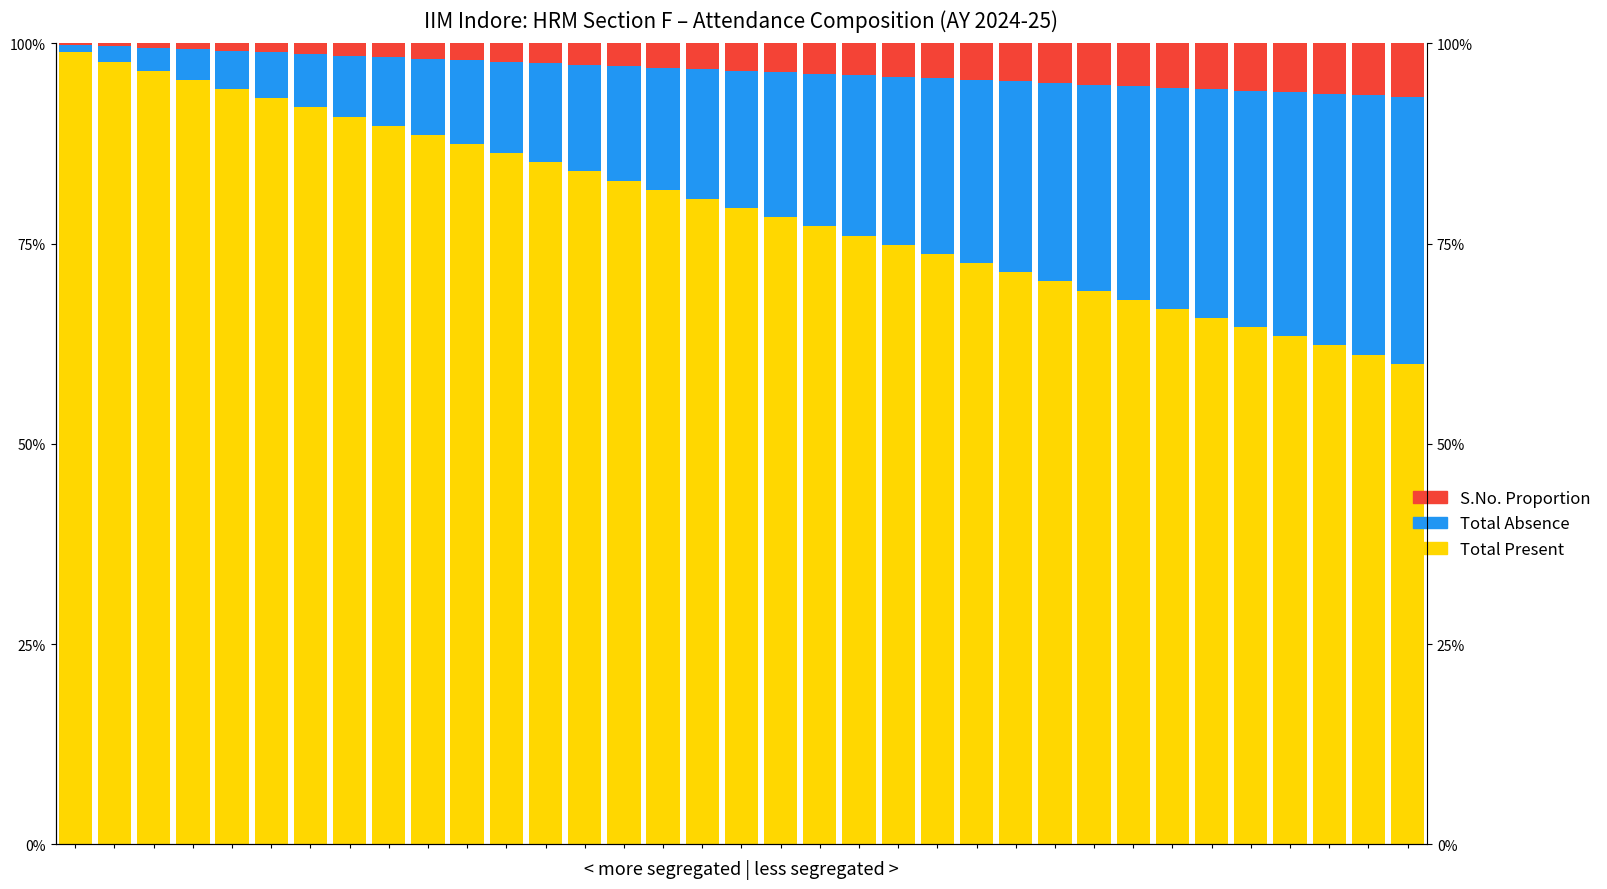

What is the sum of all Total Absence values?

6.0